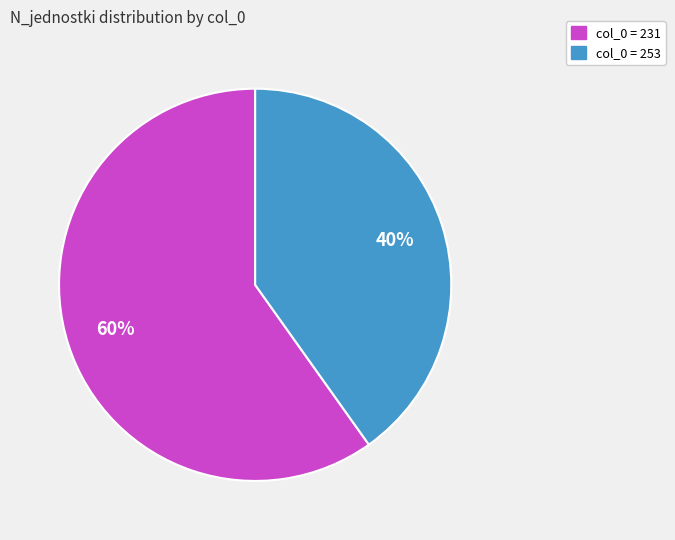

To the nearest percent, what is the difference between the largest and smallest slice percentages?

20%